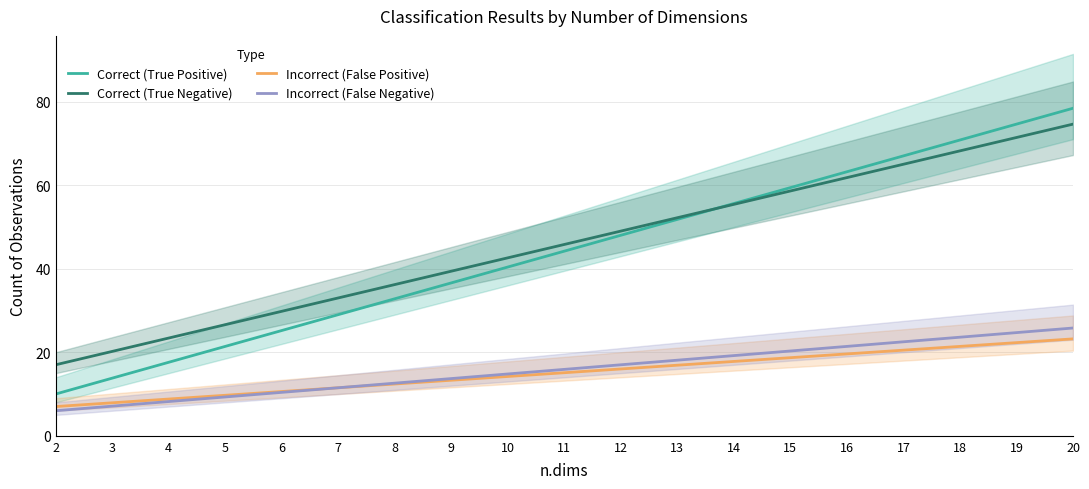

What is the difference between the maximum and minimum values in the Incorrect (False Negative) series?

19.8